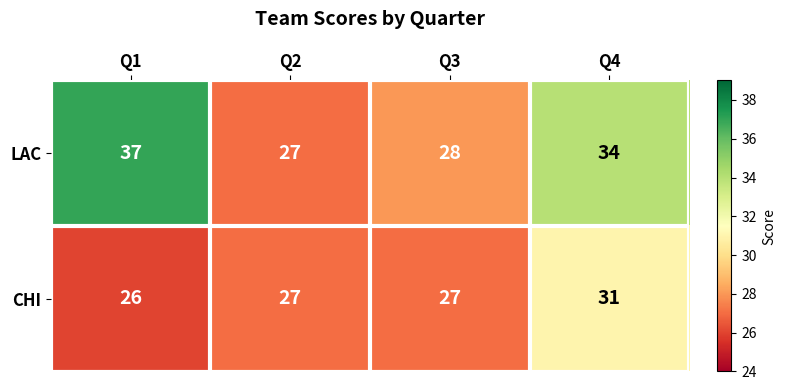

Between Q2 and Q3, which series saw the biggest shift?

LAC